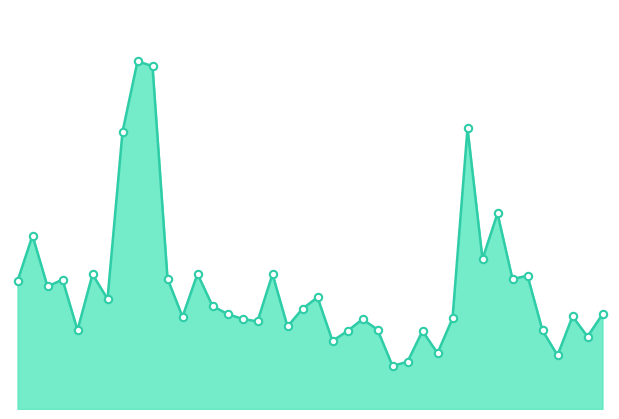

Is the value of volume_line at 27 greater than the value of volume_markers at 27?

No